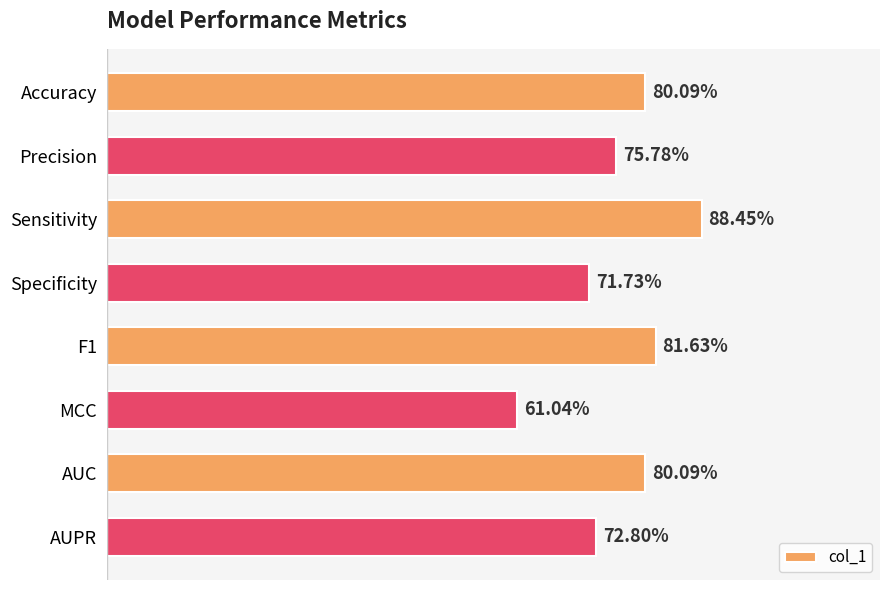

List the labels in order of value, smallest first.

MCC, Specificity, AUPR, Precision, Accuracy, AUC, F1, Sensitivity